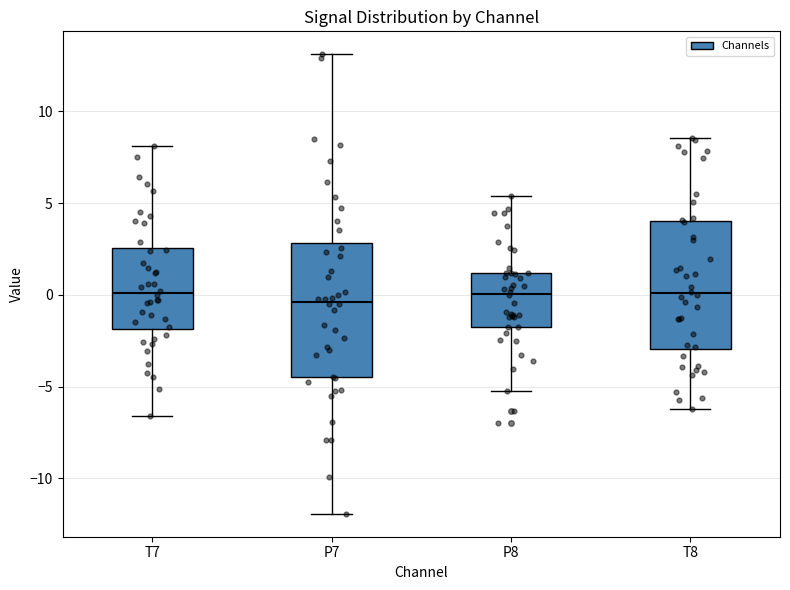

Reading left to right, transcribe this box plot: for each box, give where its median line is, the range the box spans, and where its two whiskers end, as read against the y-axis. The values are not printed on the chart, so give them approximately, as read against the axis.

T7: median 0.0, box -2.0 to 2.5, whiskers -6.5 to 8.0
P7: median -0.5, box -4.5 to 3.0, whiskers -12.0 to 13.0
P8: median 0.0, box -1.5 to 1.0, whiskers -5.0 to 5.5
T8: median 0.0, box -3.0 to 4.0, whiskers -6.0 to 8.5